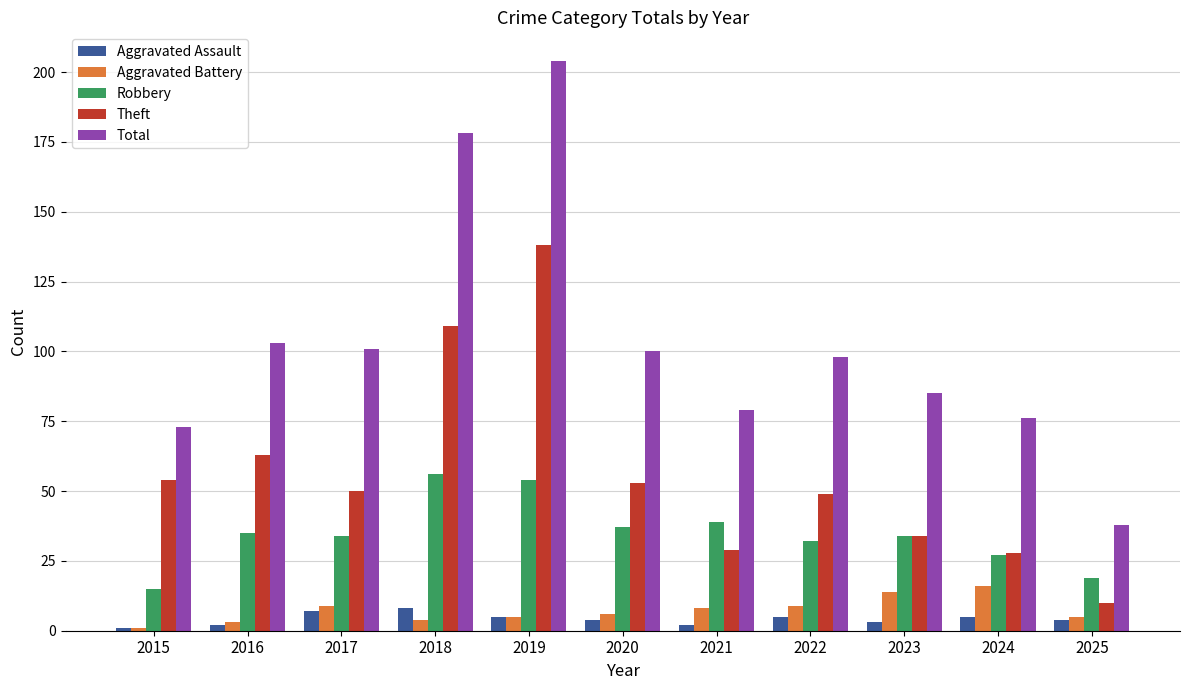

Which category has the lowest value in the Theft series?

2025